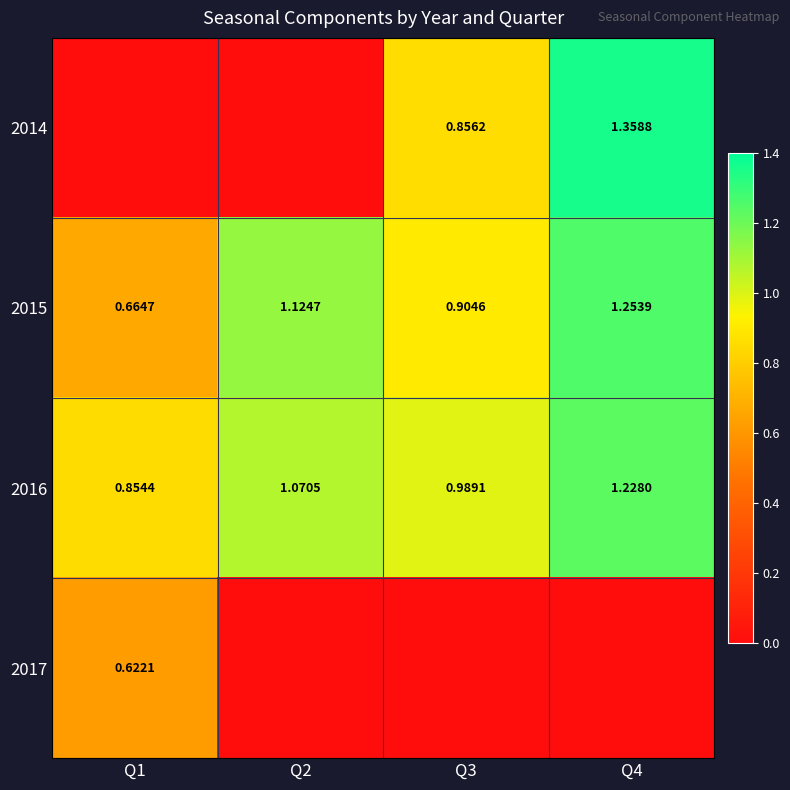

Which category has the highest value in the 2016 series?

Q4